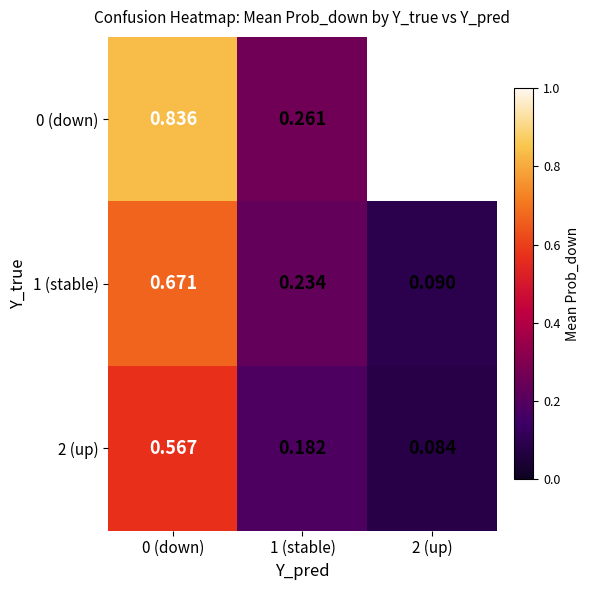

What is the difference between the maximum and minimum values in the 2 (up) series?

0.5